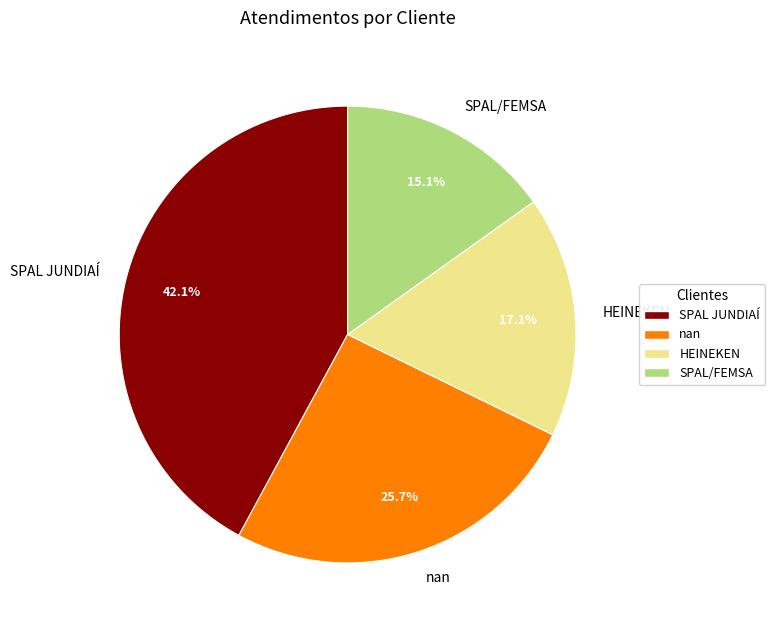

To the nearest percent, what percentage of the pie is SPAL/FEMSA?

15%